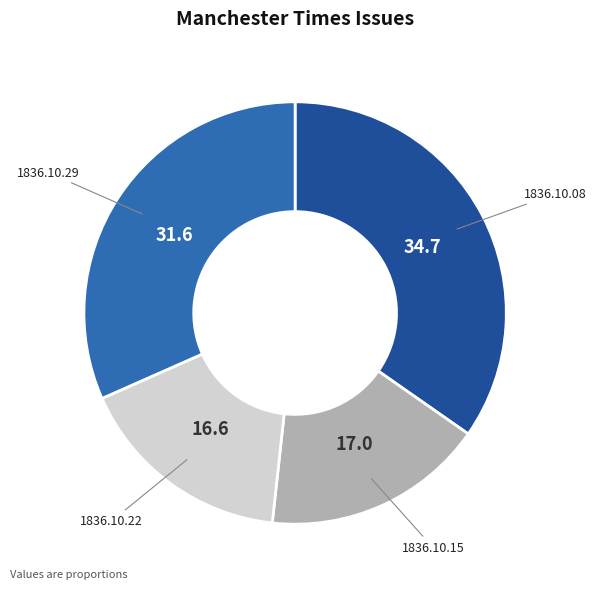

Is there any slice that represents more than half of the pie?

No